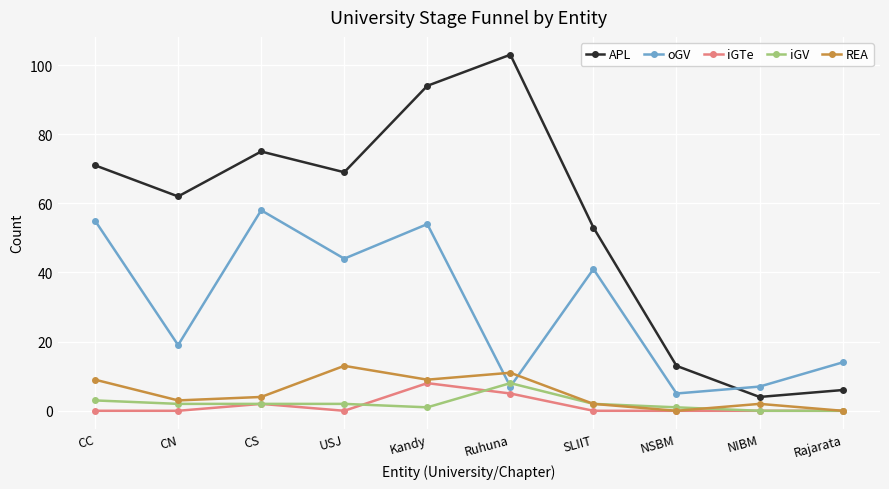

Does the chart display data point markers on the line(s)?

Yes